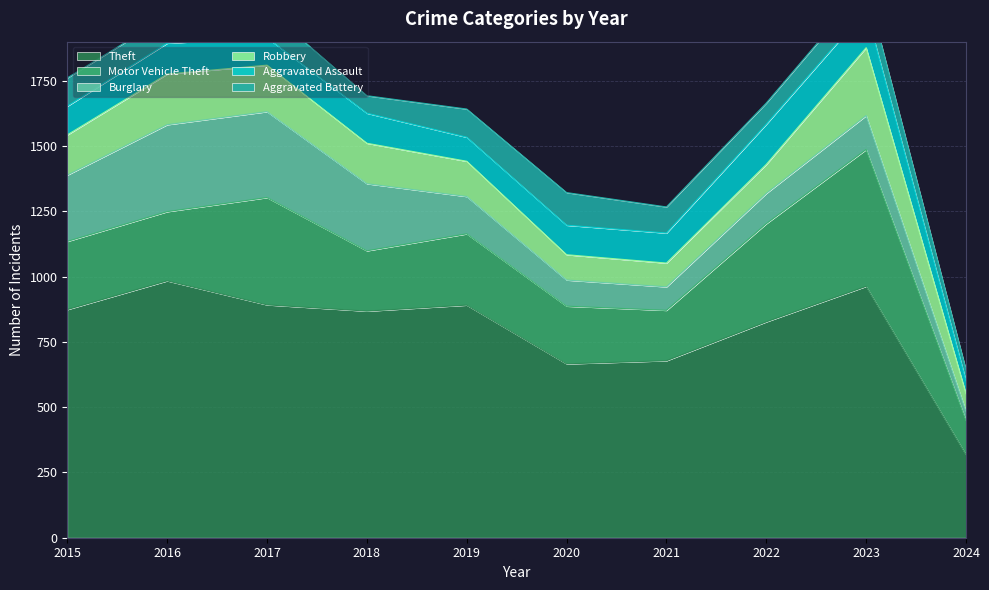

In Theft, how many points are lower than both neighbors (excluding endpoints)?

2